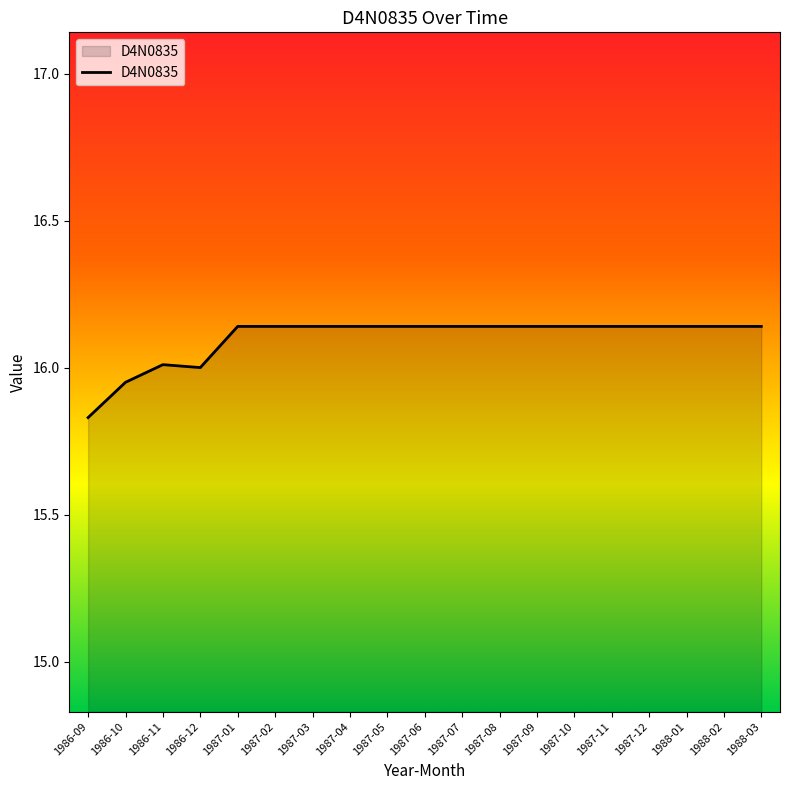

What is the sum of the values at 1987-09 and 1987-07?

32.3